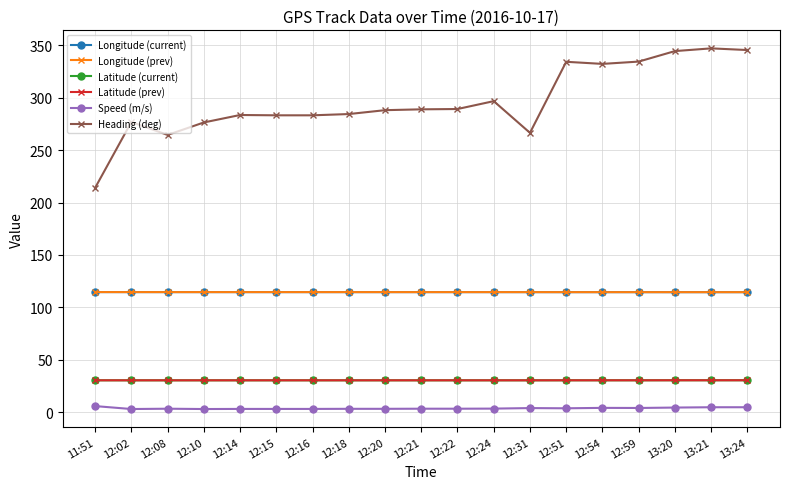

The value of Latitude (prev) at 12:15 is 30.6. True or false?

True